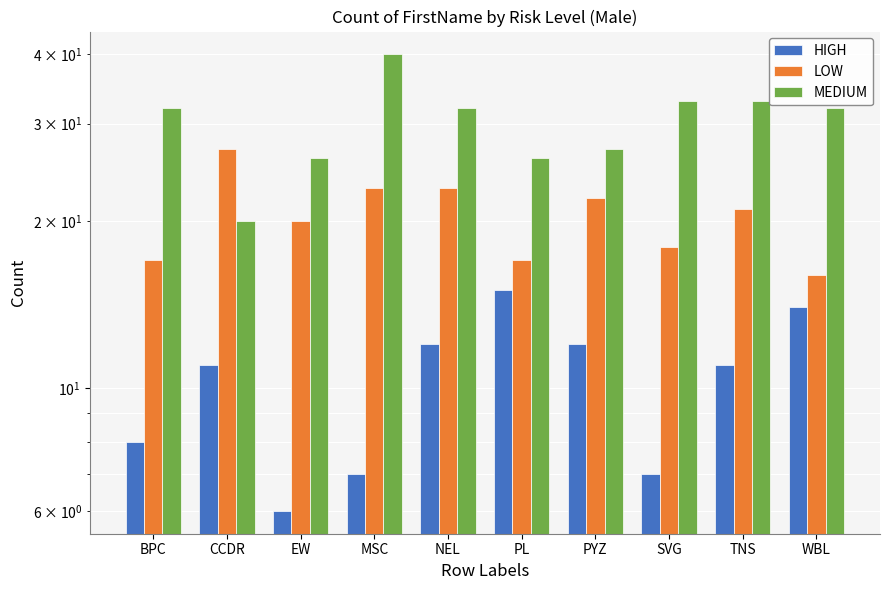

Reading right to left, transcribe all the data shown in this chart.

HIGH: 14	11	7	12	15	12	7	6	11	8
LOW: 16	21	18	22	17	23	23	20	27	17
MEDIUM: 32	33	33	27	26	32	40	26	20	32